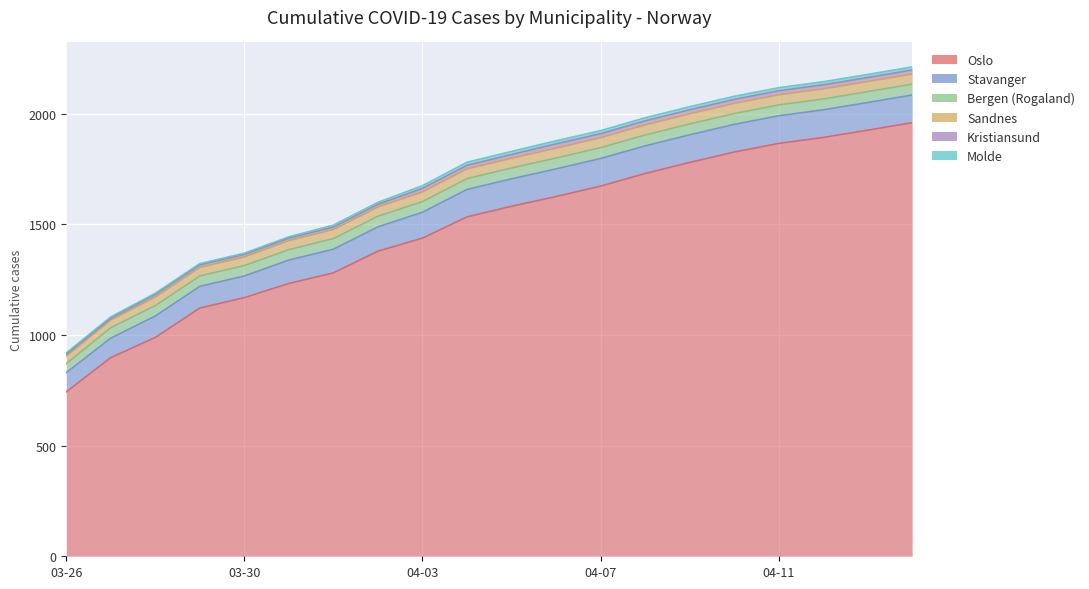

True or false: Bergen (Rogaland) has more than 1 interior local peaks.

False